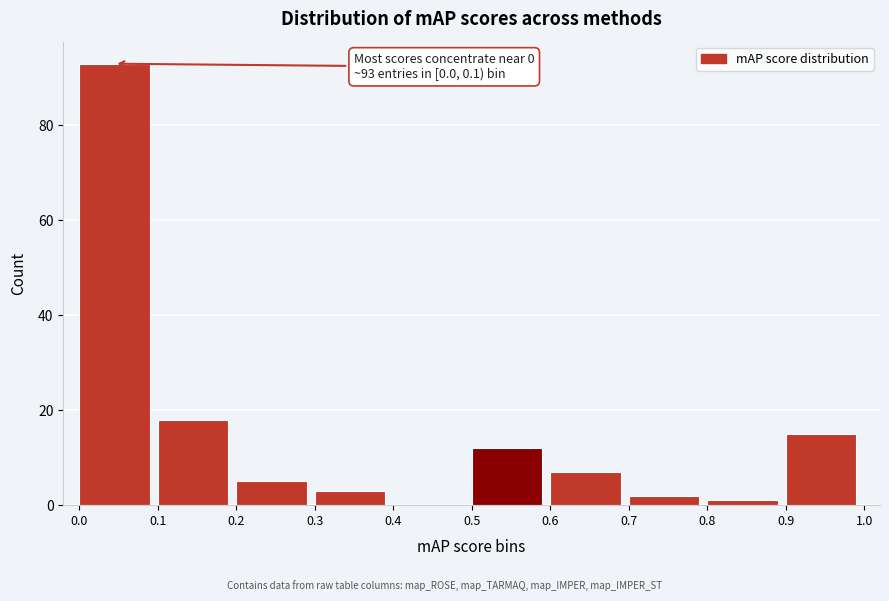

Which range on the x-axis has the tallest bar?

0.0 to 0.1